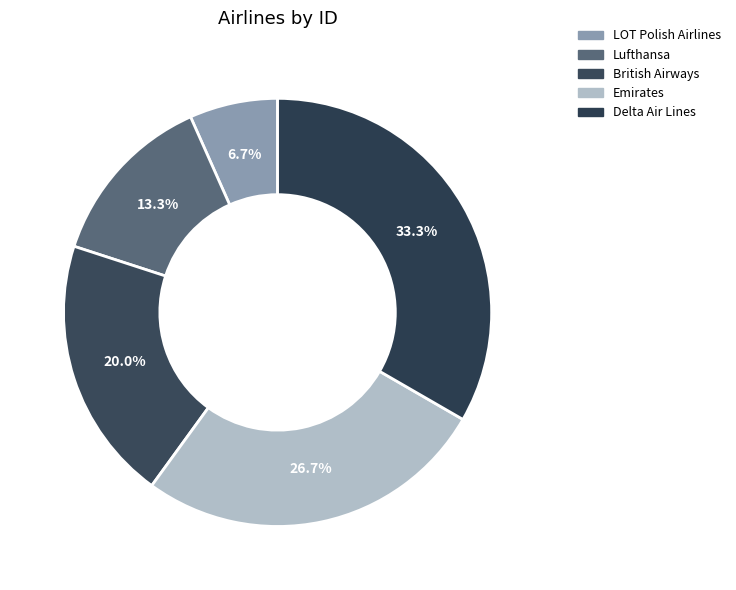

Count the number of slices in the pie.

5